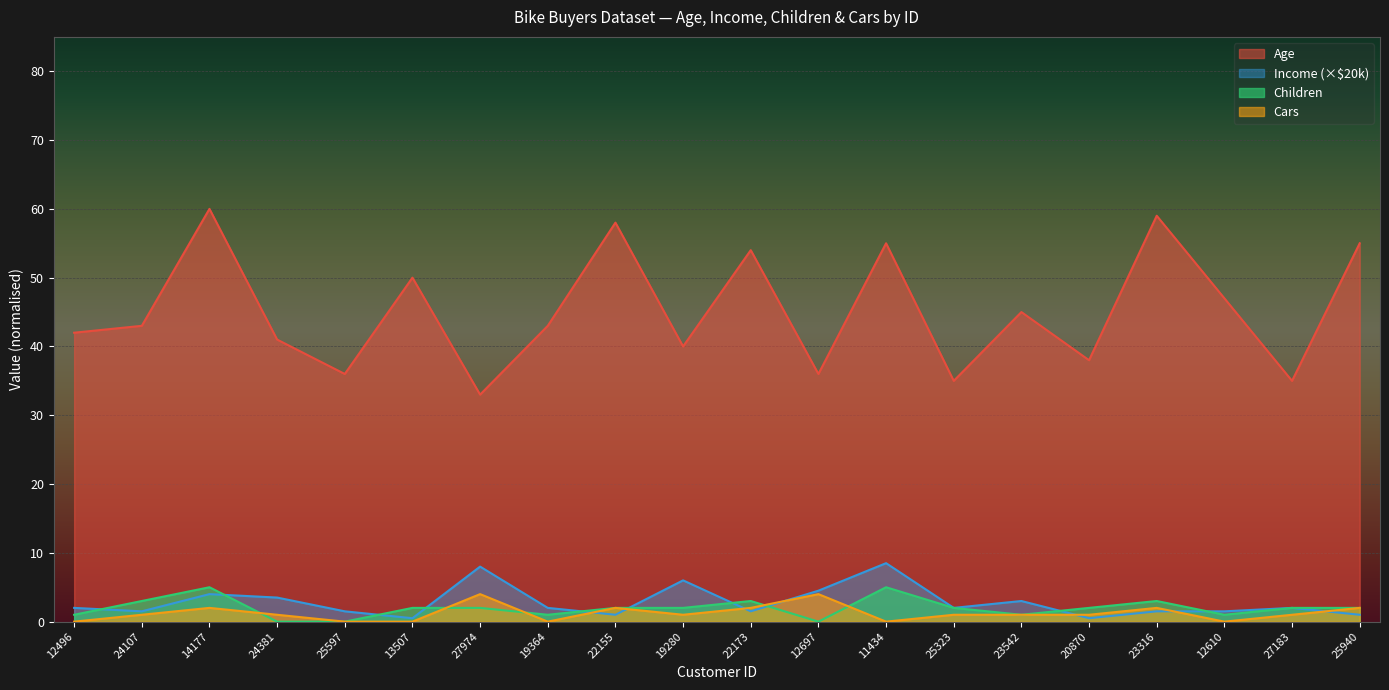

At which label does Cars first exceed 1?

14177